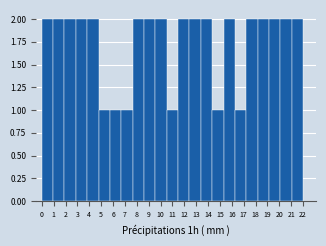

Reading right to left, extract all data points from this chart.

2	2	2	2	2	1	2	1	2	2	2	1	2	2	2	1	1	1	2	2	2	2	2